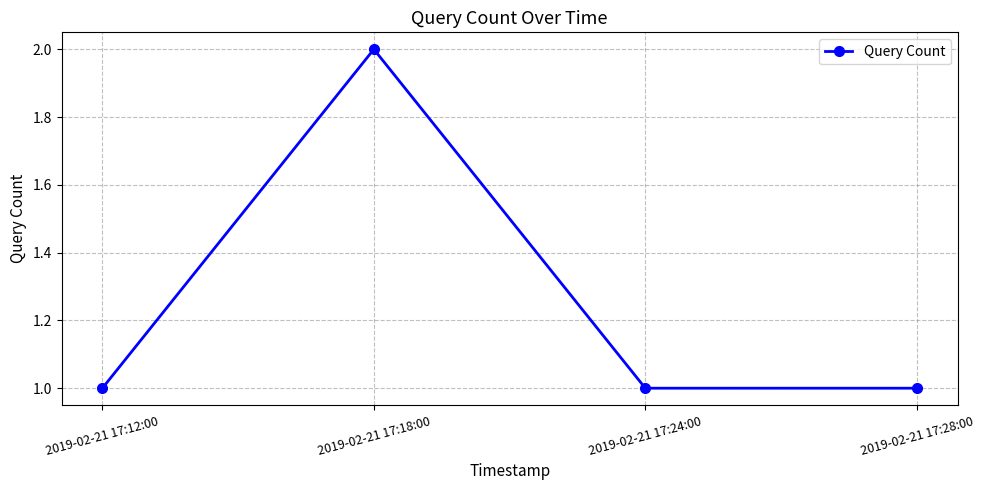

Read the value at 2019-02-21 17:12:00.

1